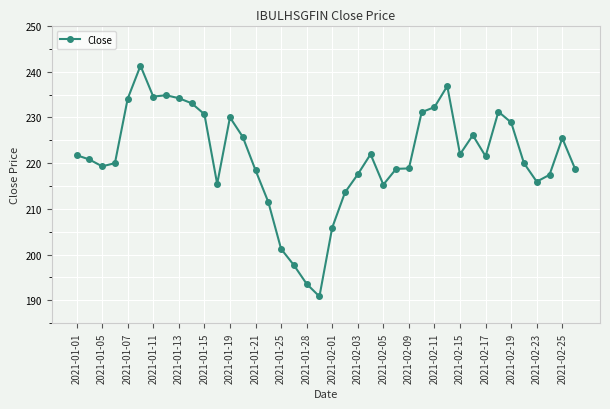

True or false: there are more than 1 points higher than both neighbors.

True